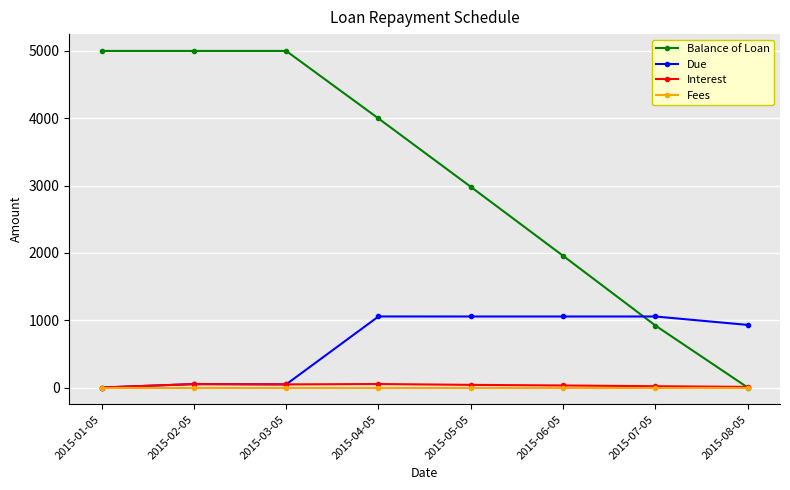

Between which two adjacent categories do Balance of Loan and Due first intersect?

2015-06-05 and 2015-07-05